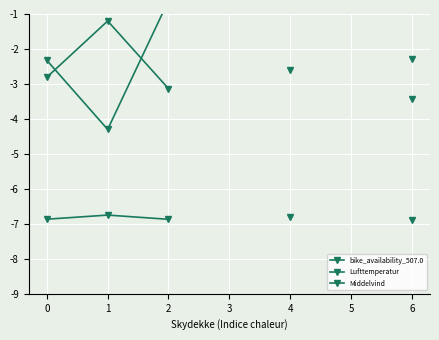

How many data points does each series have?

7